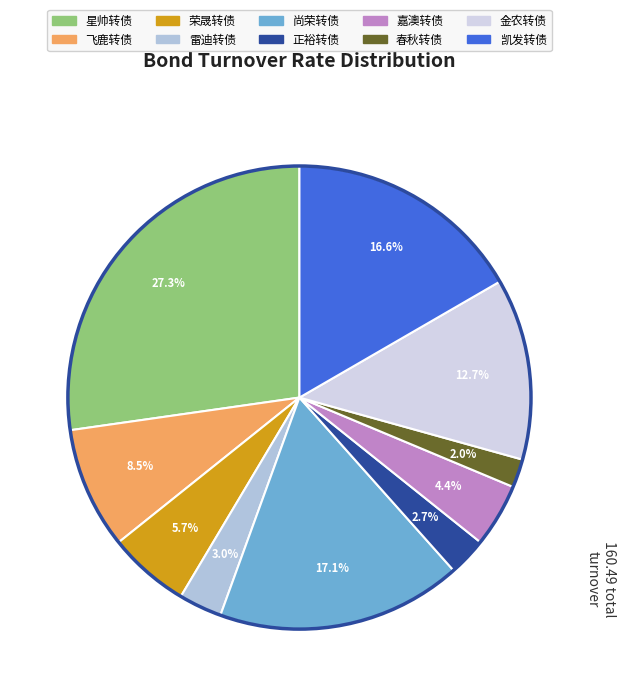

Is there a majority slice in this chart?

No